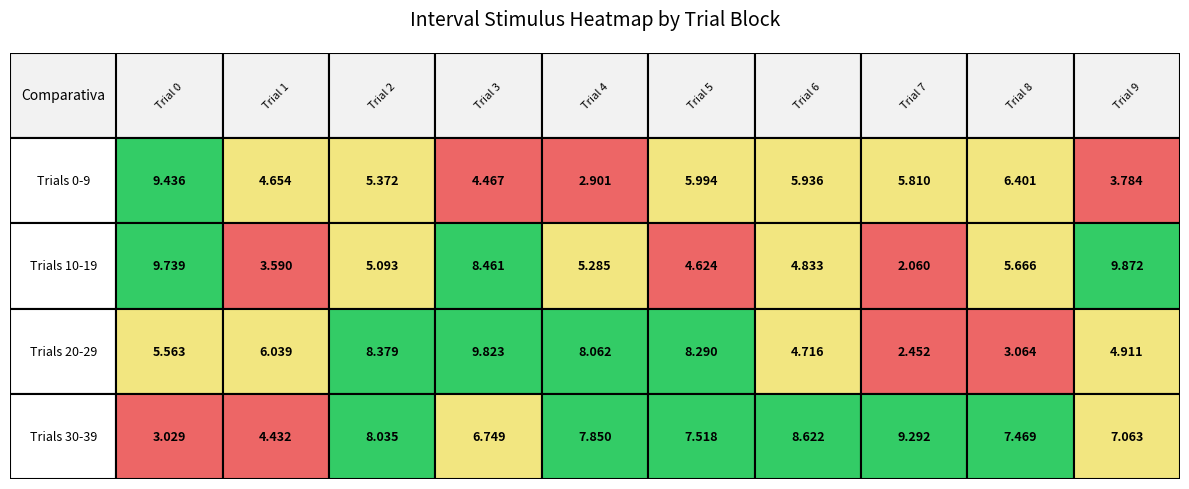

Which category has the highest value across all series?

9